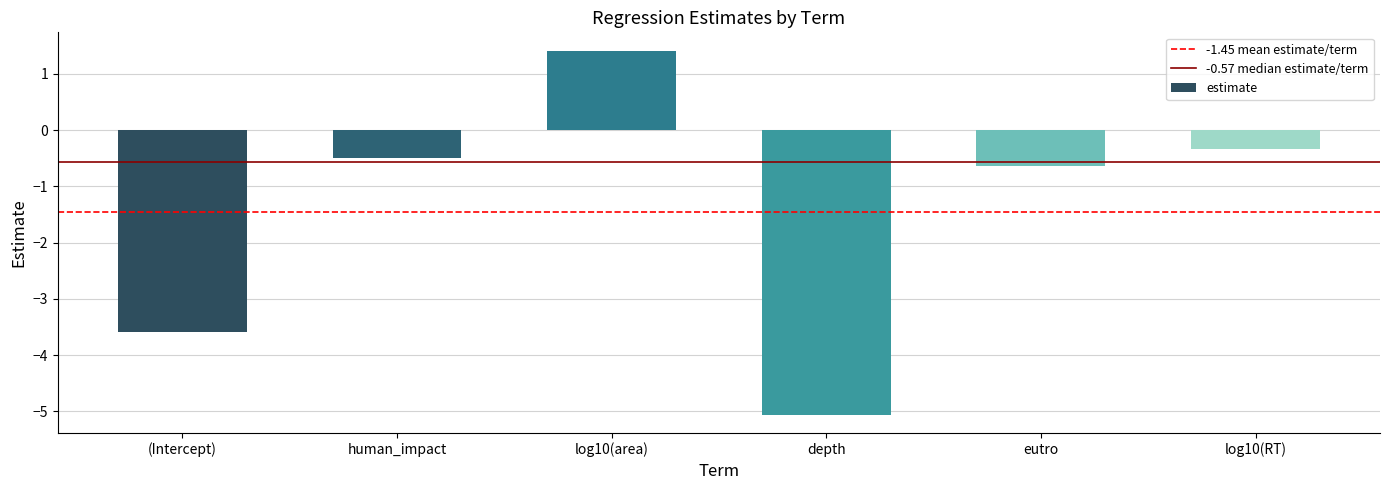

What is the difference between the second highest and second lowest values?

3.3